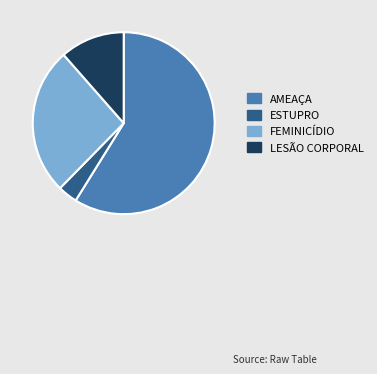

Rank the categories by value from highest to lowest.

AMEAÇA, FEMINICÍDIO, LESÃO CORPORAL, ESTUPRO